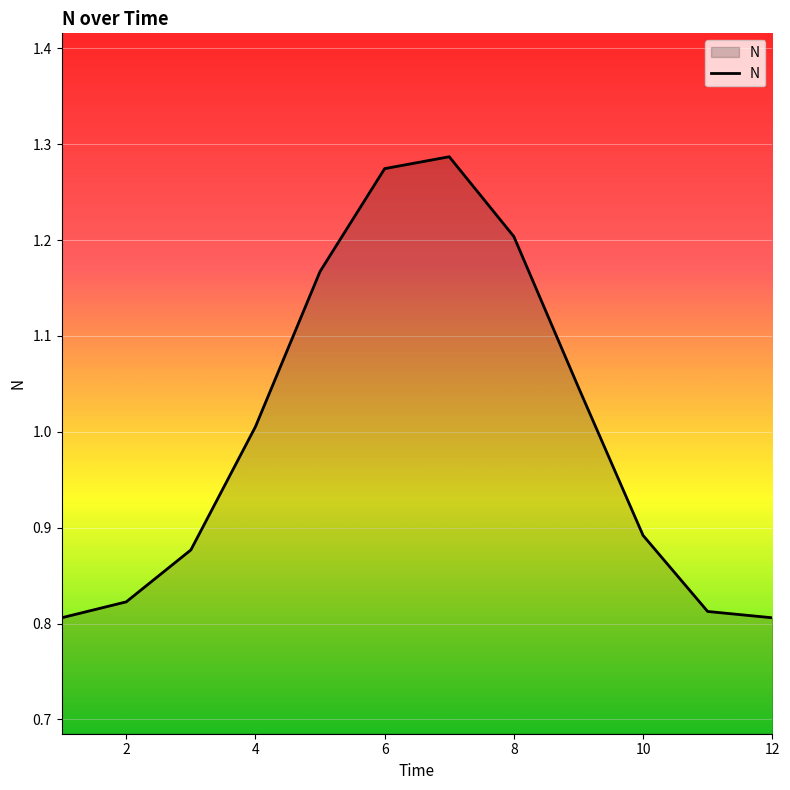

How many lines are shown in the chart?

1